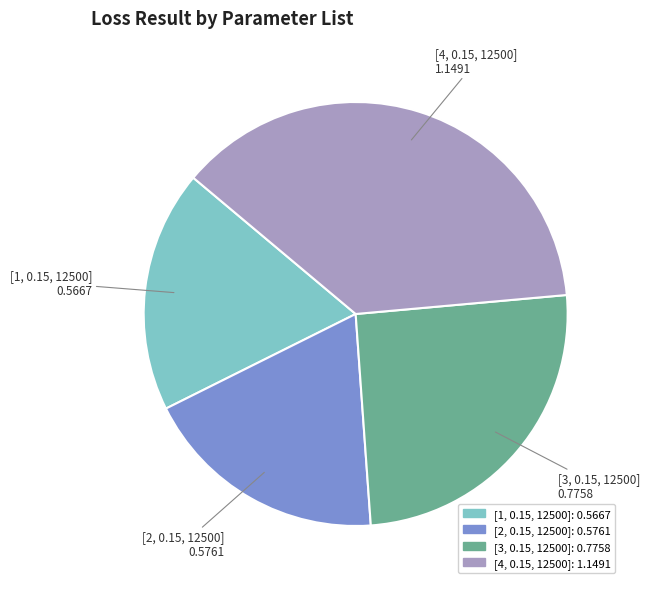

Is the sum of [1, 0.15, 12500] and [4, 0.15, 12500] greater than half?

Yes